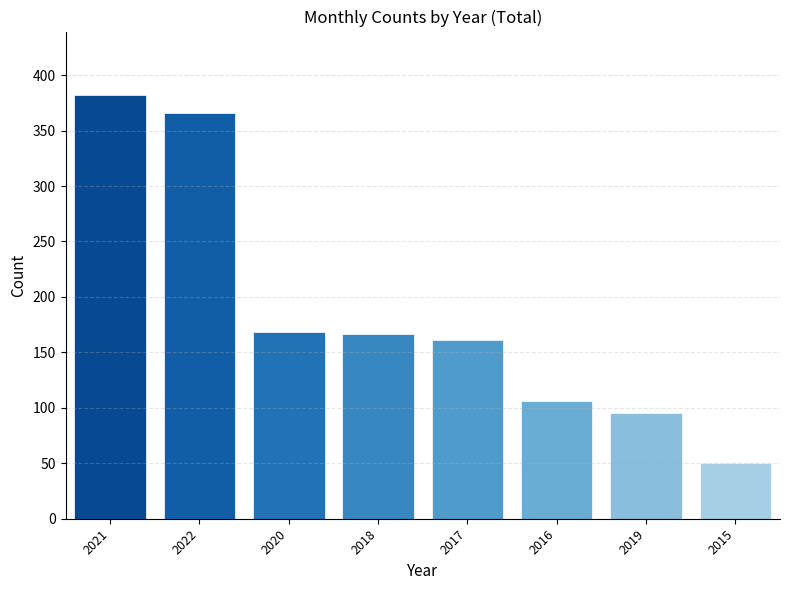

Which label corresponds to the largest value in the chart?

2021